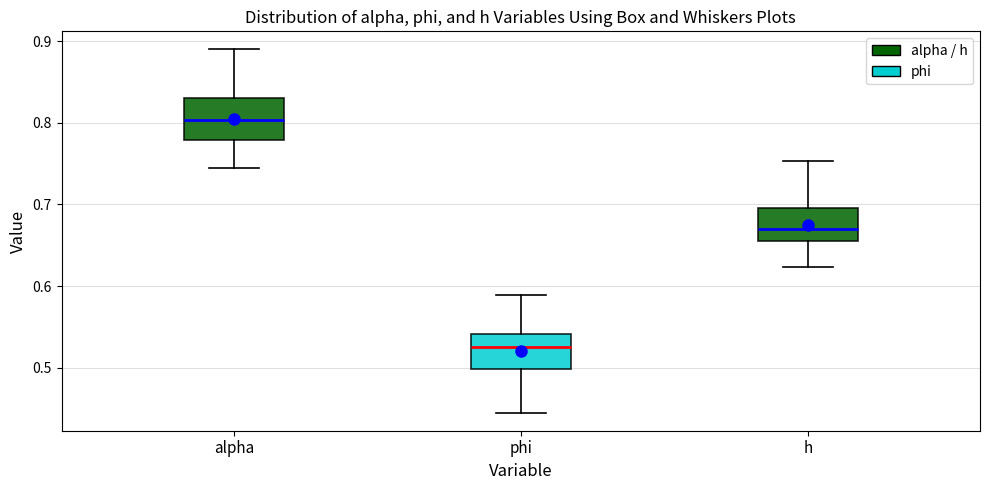

Which box's median line is the highest?

alpha